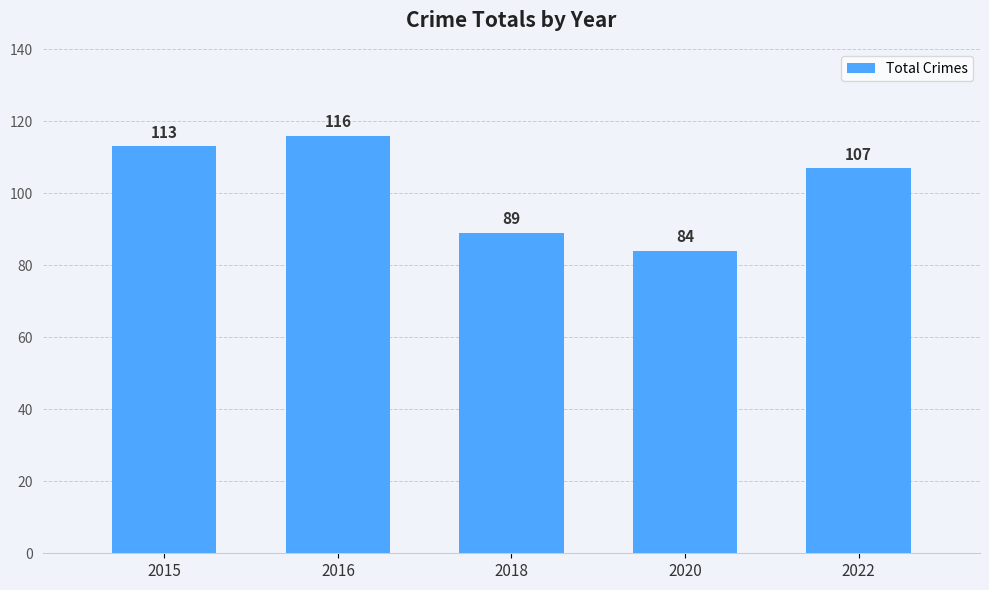

List the labels in order of value, smallest first.

2020, 2018, 2022, 2015, 2016